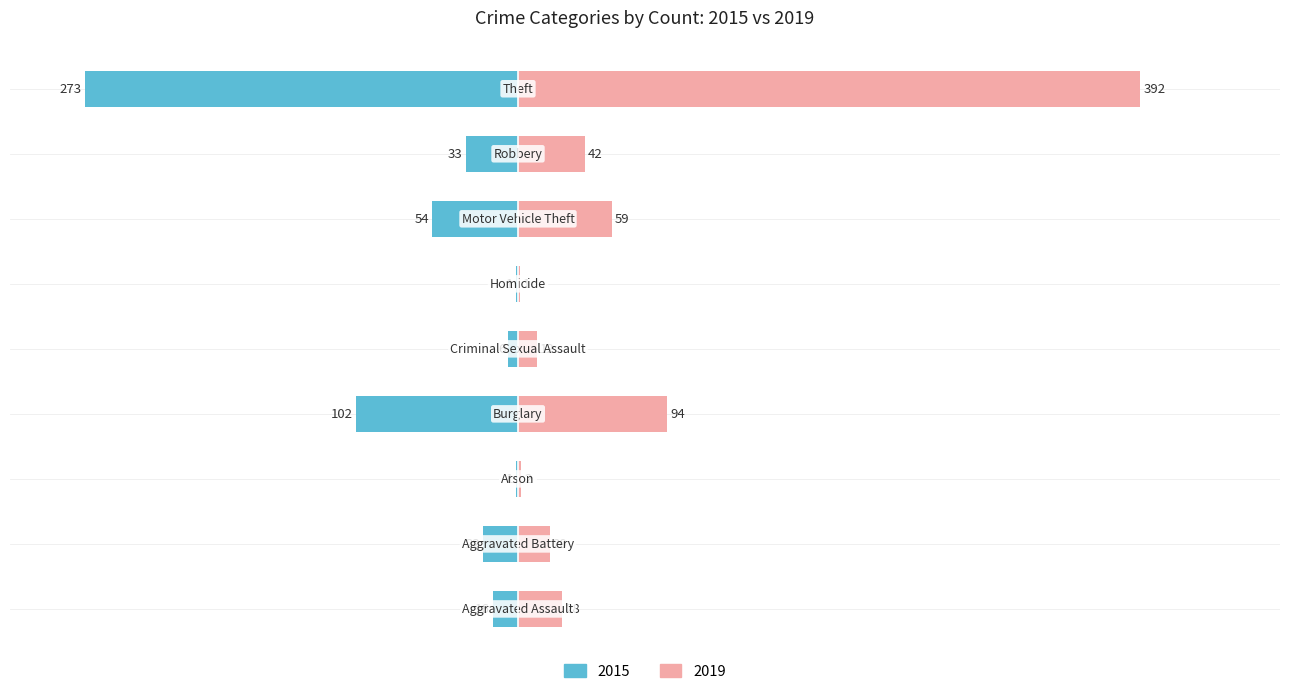

What is the lowest value of the 2015 series?

-273